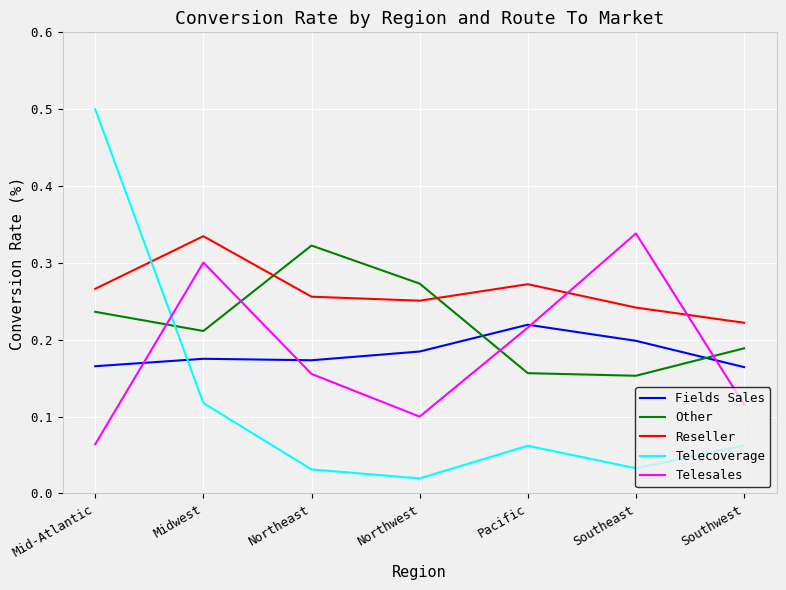

What is the spread (max minus min) of values at Mid-Atlantic?

0.4